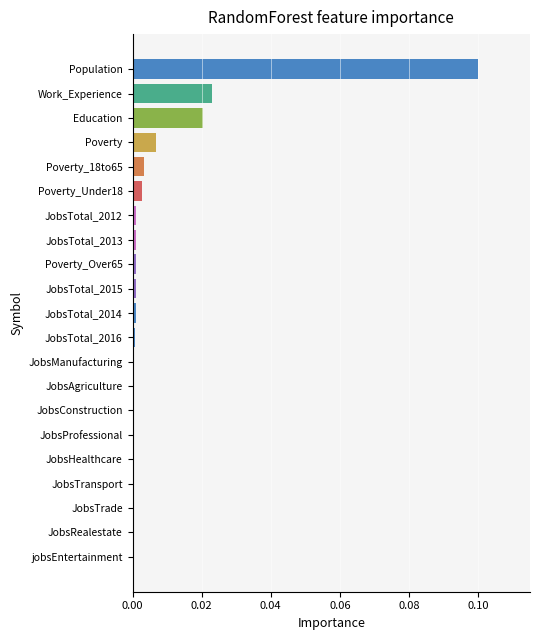

Which category has the highest value across all series?

Population